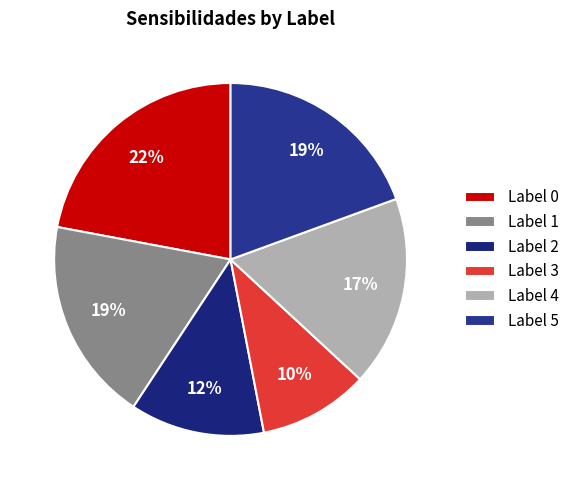

Is there any slice that represents more than half of the pie?

No